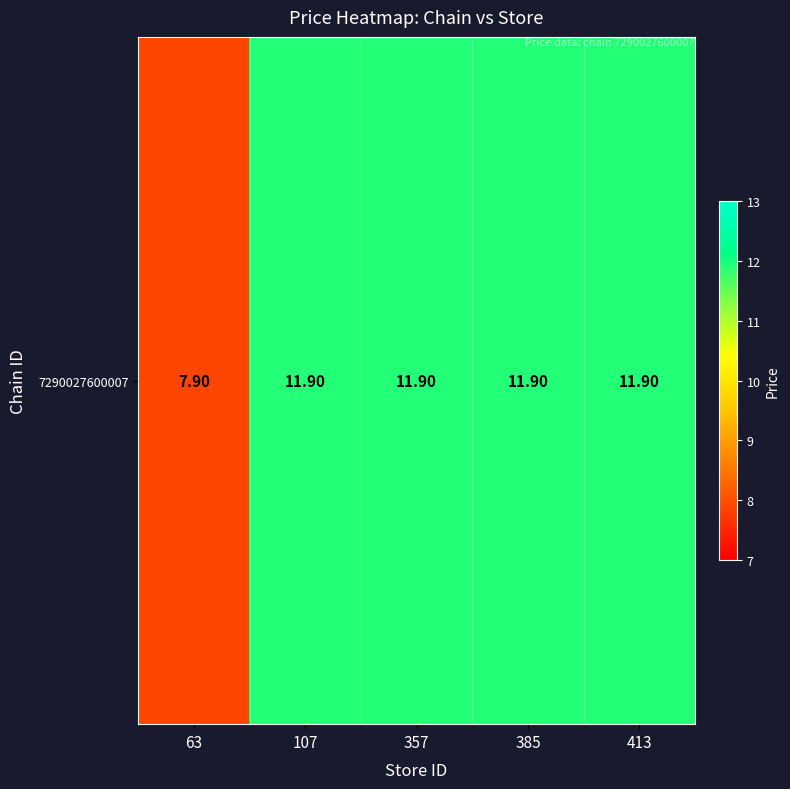

List the labels in order of value, largest first.

107, 357, 385, 413, 63